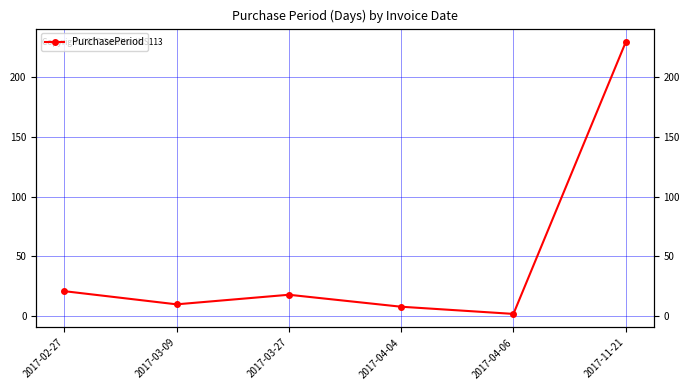

What is the ratio of the value at 2017-04-04 to the value at 2017-03-09?

0.8